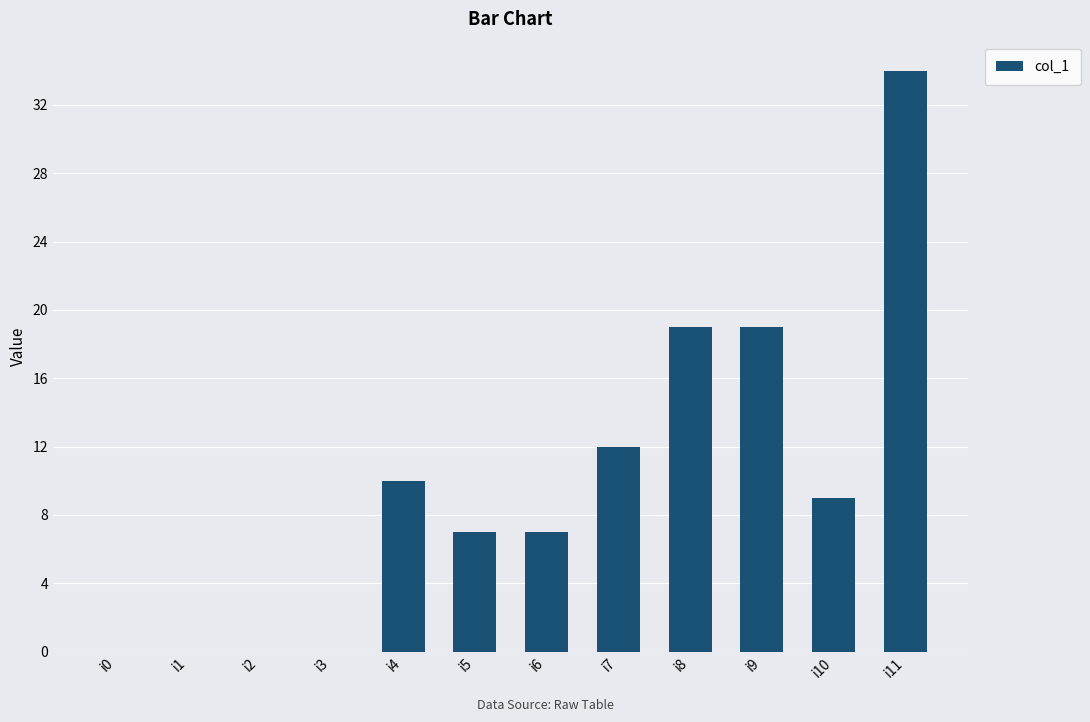

Reading left to right, extract all data points from this chart.

i0=0	i1=0	i2=0	i3=0	i4=10	i5=7	i6=7	i7=12	i8=19	i9=19	i10=9	i11=34